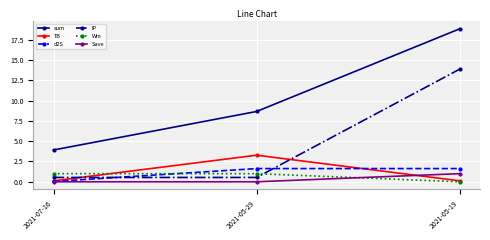

Between 2021-07-16 and 2021-05-29, which series saw the biggest shift?

sum